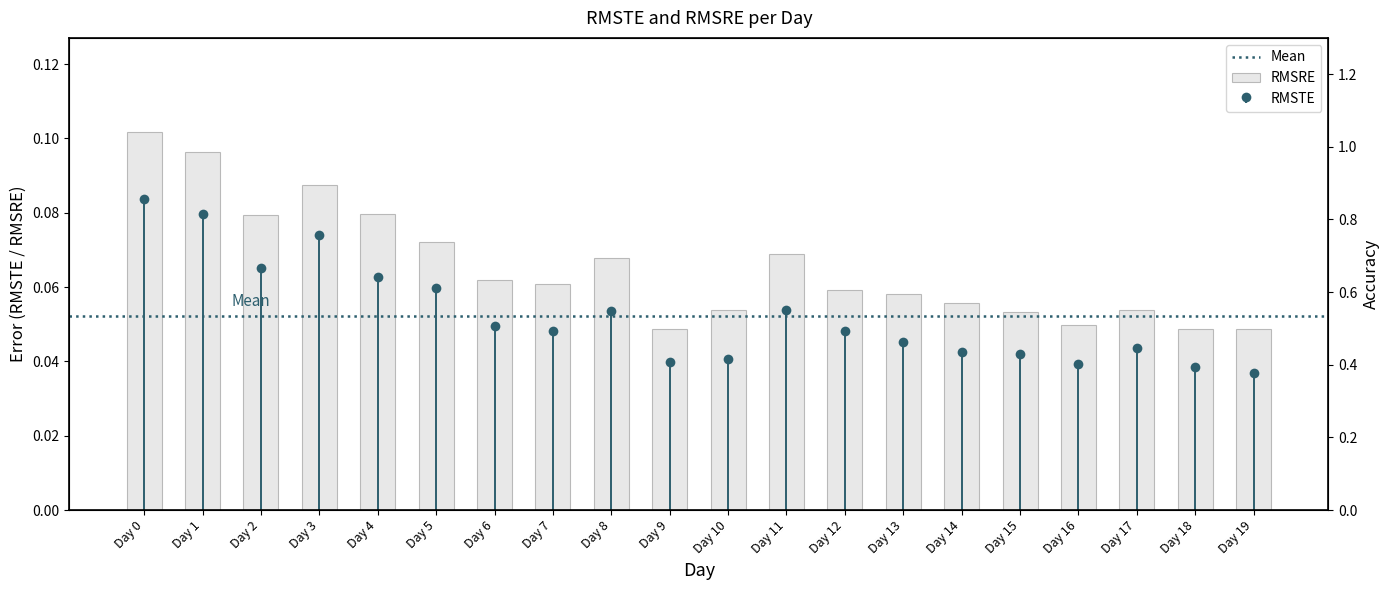

Is it true that RMSRE equals 0.1 at Day 13?

True